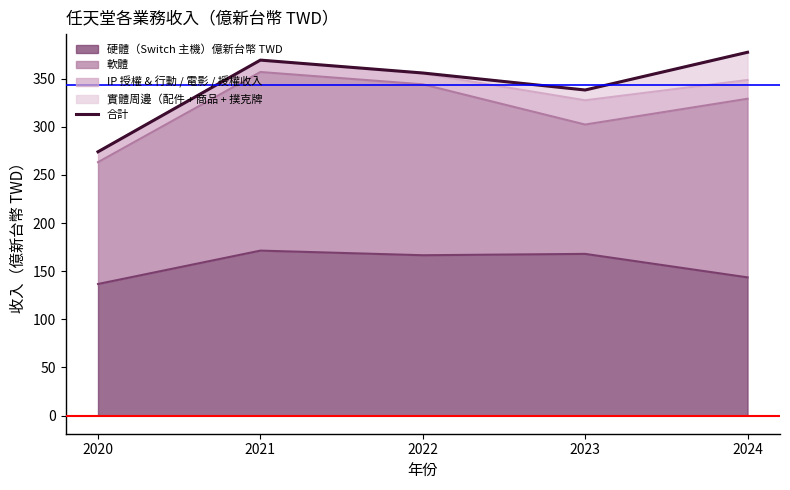

Approximately how many times larger is the value at 2020 compared to 2021?

0.7